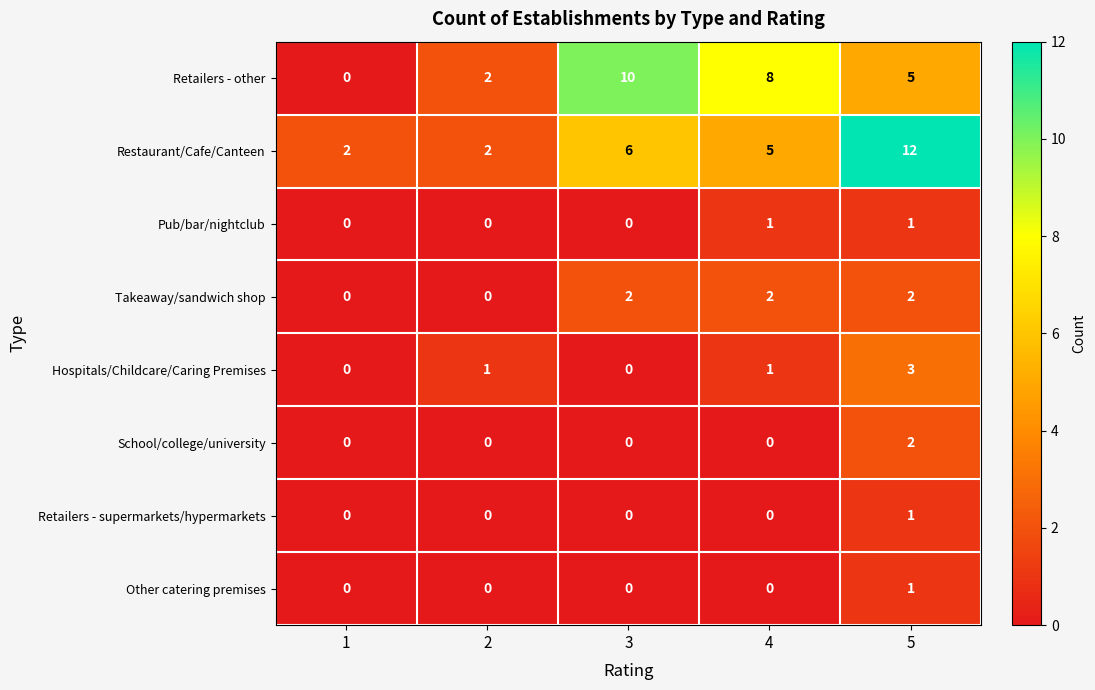

At which category does the chart reach its peak across all series?

5